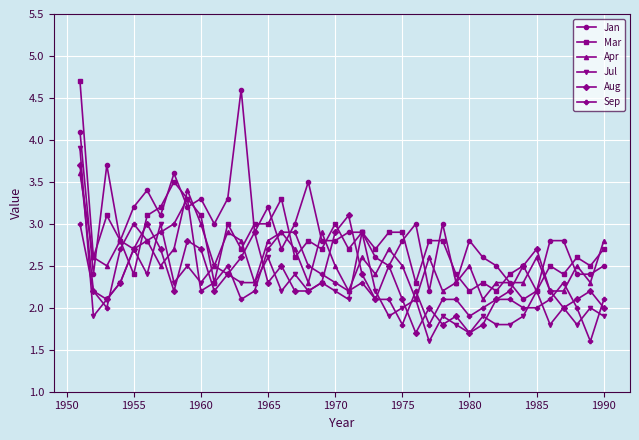

How many lines are shown in the chart?

6